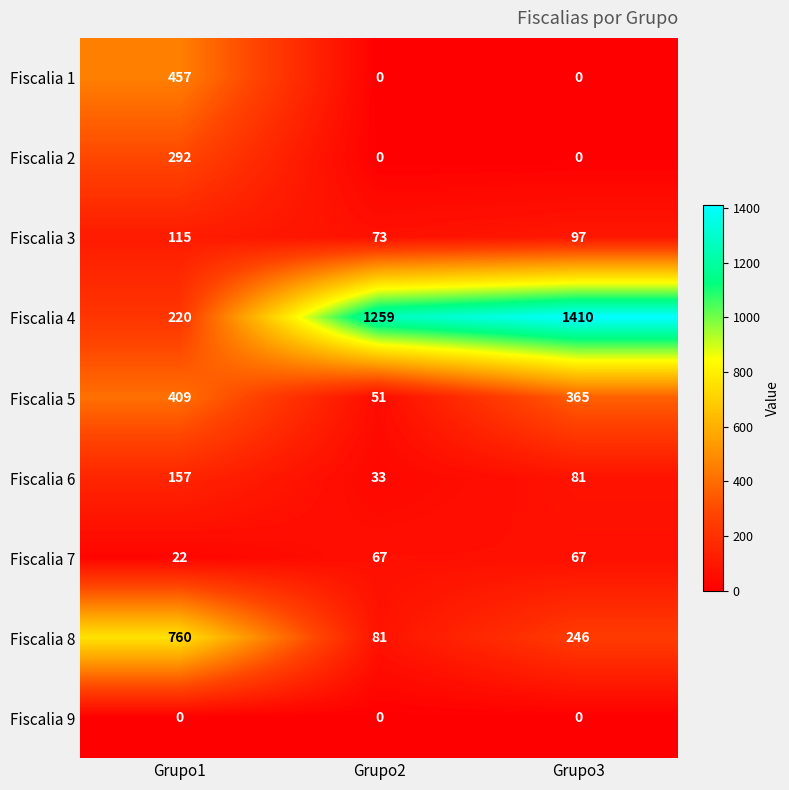

The Fiscalia 2 series shows 0 at Grupo3. True or false?

True